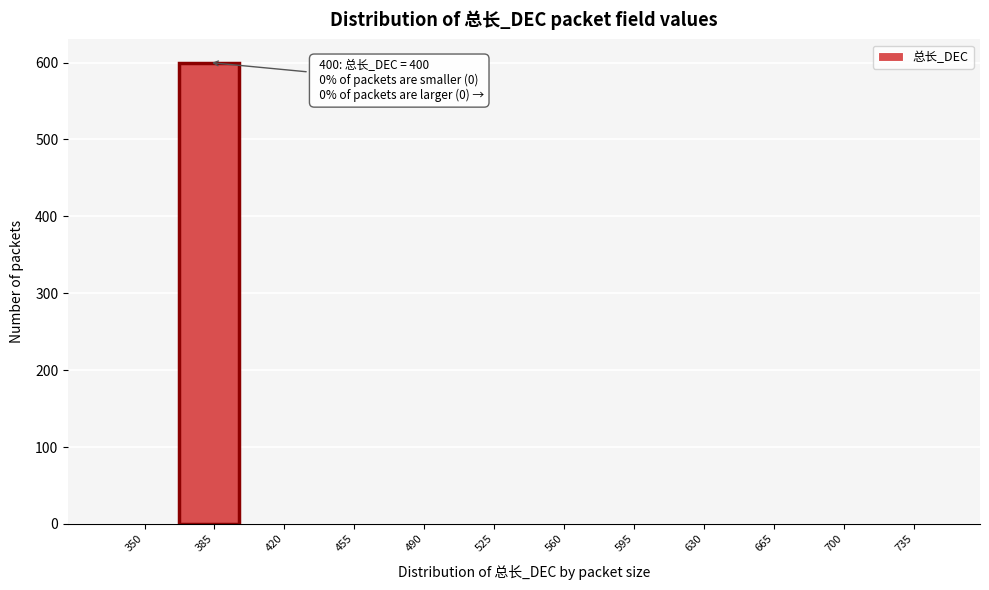

Reading left to right, list all the values displayed in this chart.

350=0	385=600	420=0	455=0	490=0	525=0	560=0	595=0	630=0	665=0	700=0	735=0